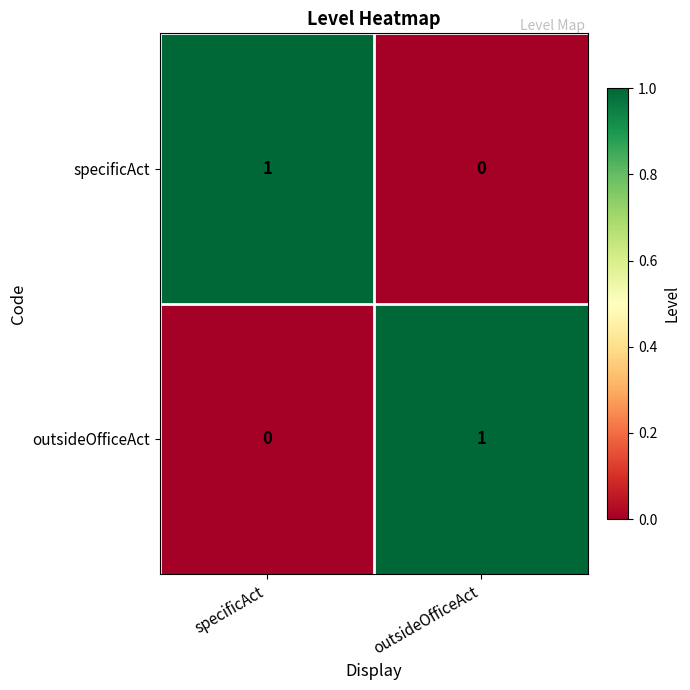

True or false: specificAct has a value of 0 at outsideOfficeAct.

True